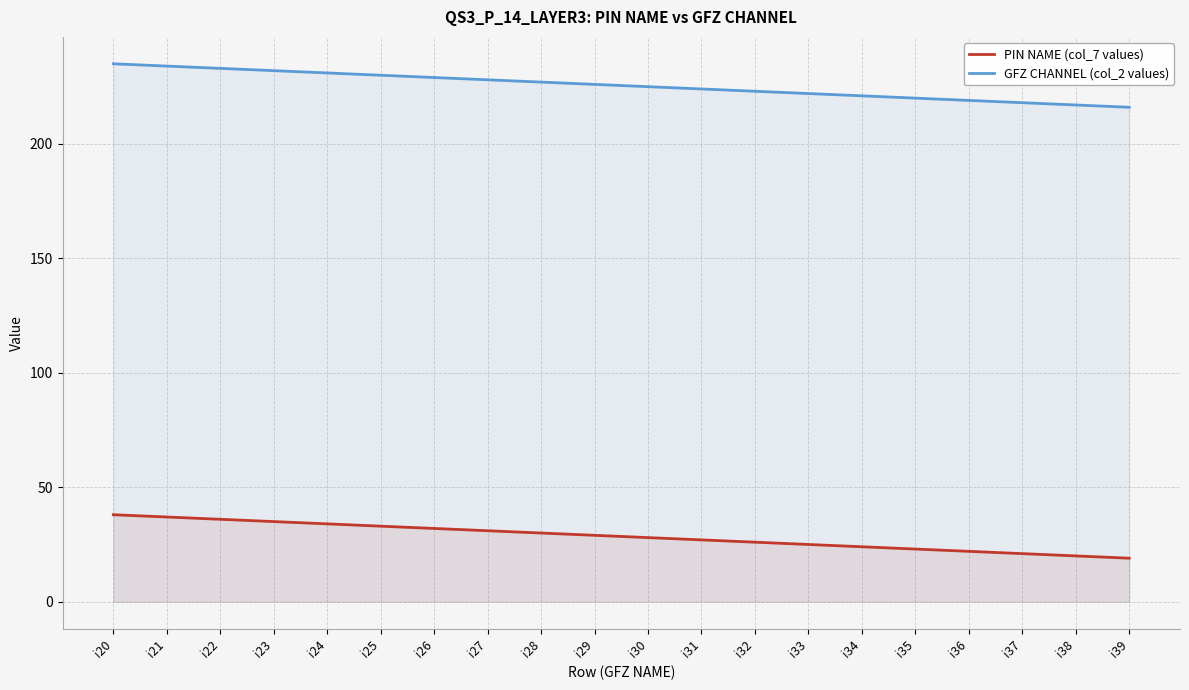

True or false: GFZ CHANNEL (col_2 values) and PIN NAME (col_7 values) cross at least once.

False